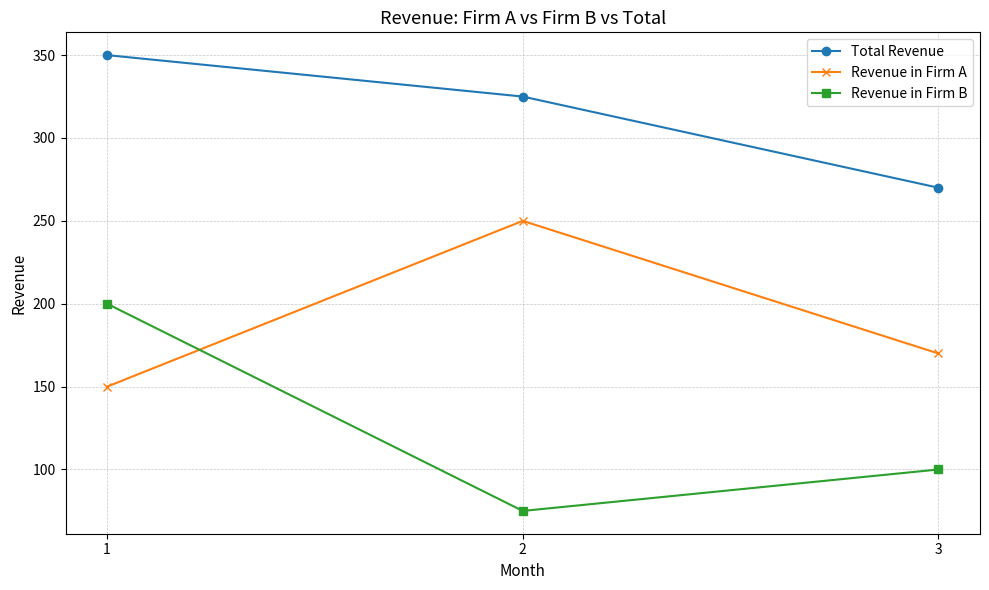

What is the difference between the maximum and second lowest values in the Revenue in Firm B series?

100